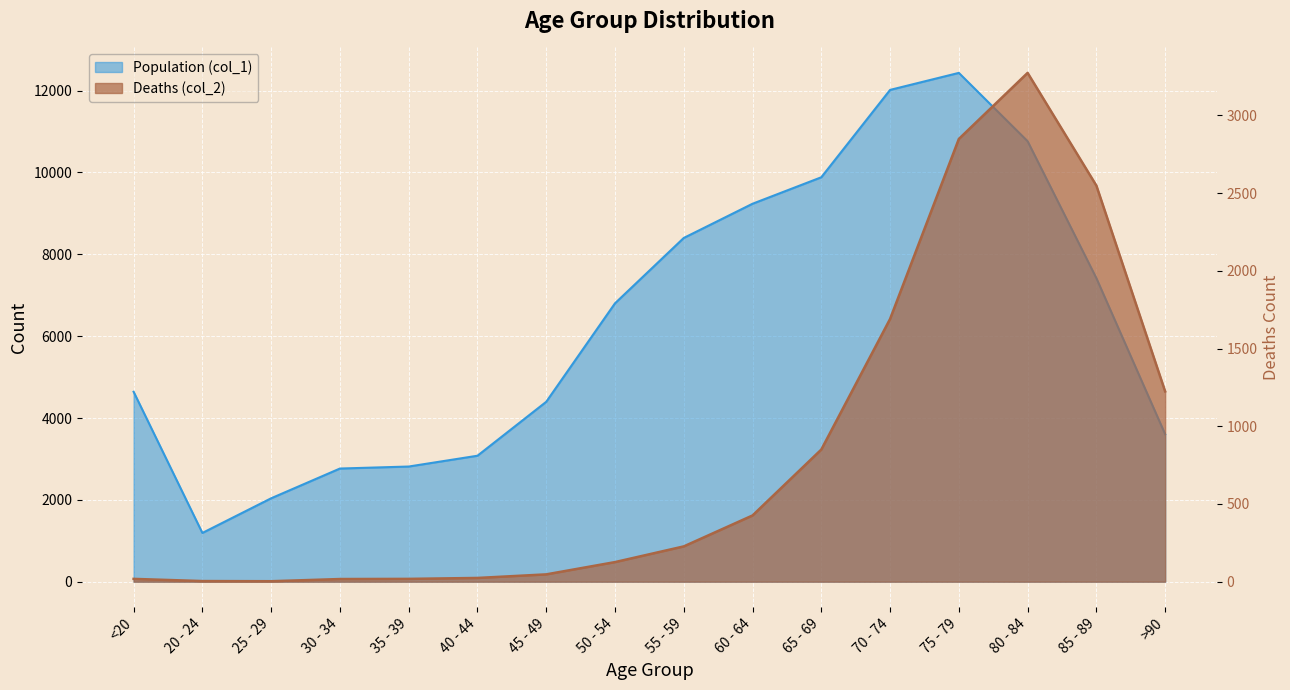

Rank the categories by Deaths (col_2) value from highest to lowest.

80 - 84, 75 - 79, 85 - 89, 70 - 74, >90, 65 - 69, 60 - 64, 55 - 59, 50 - 54, 45 - 49, 40 - 44, <20, 35 - 39, 30 - 34, 20 - 24, 25 - 29